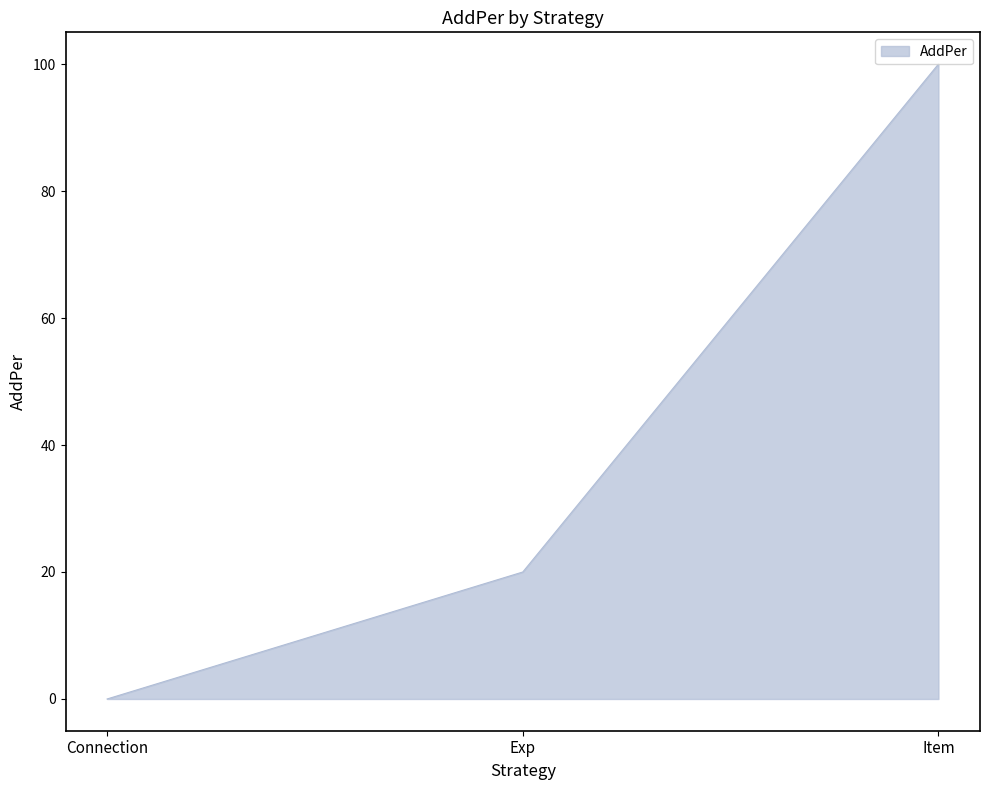

How many lines are shown in the chart?

1